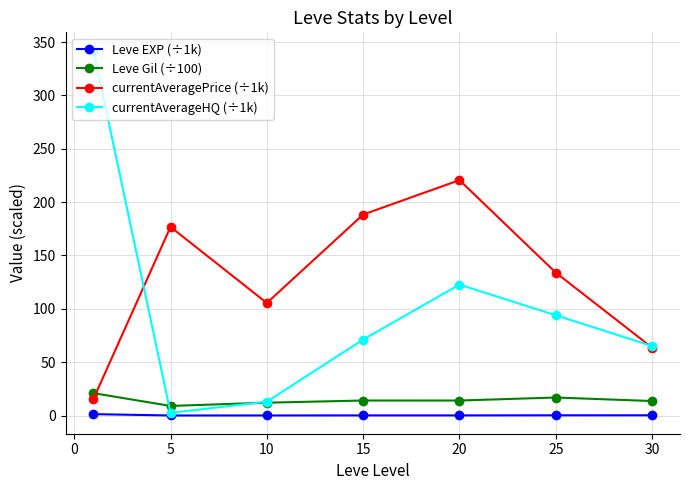

True or false: Leve EXP (÷1k) and Leve Gil (÷100) cross at least once.

False